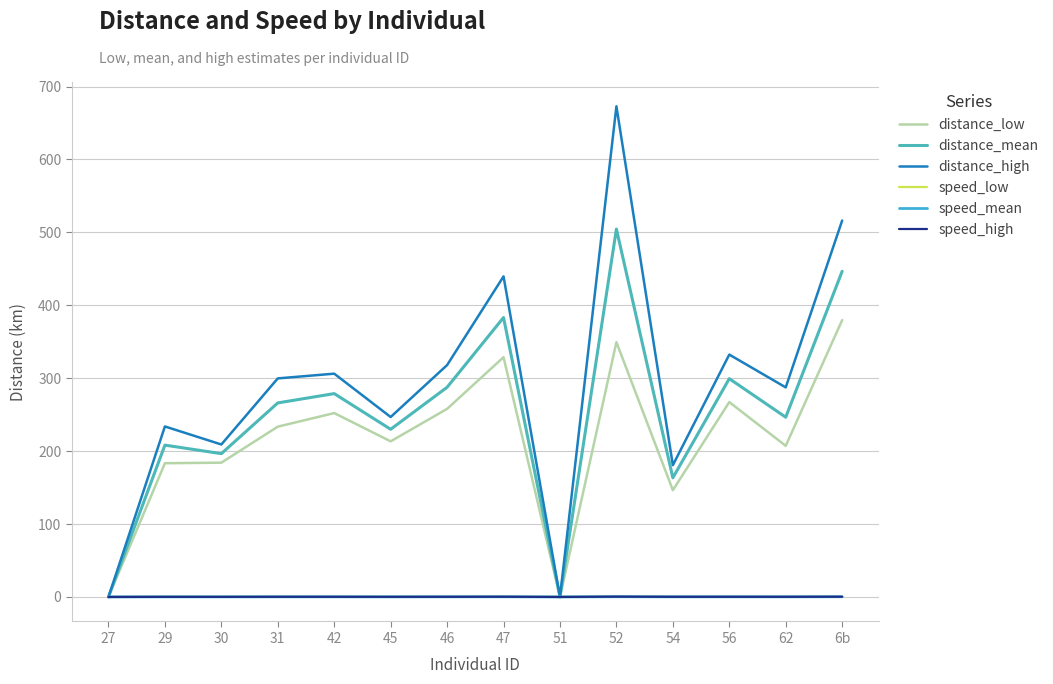

How many lines are shown in the chart?

6